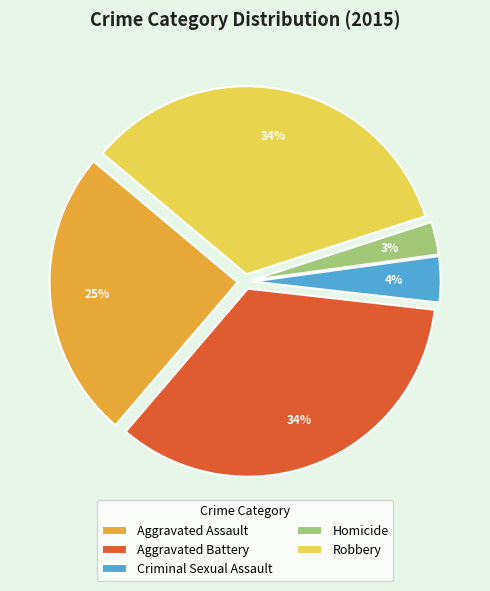

Which category has the smallest portion of the pie?

Homicide